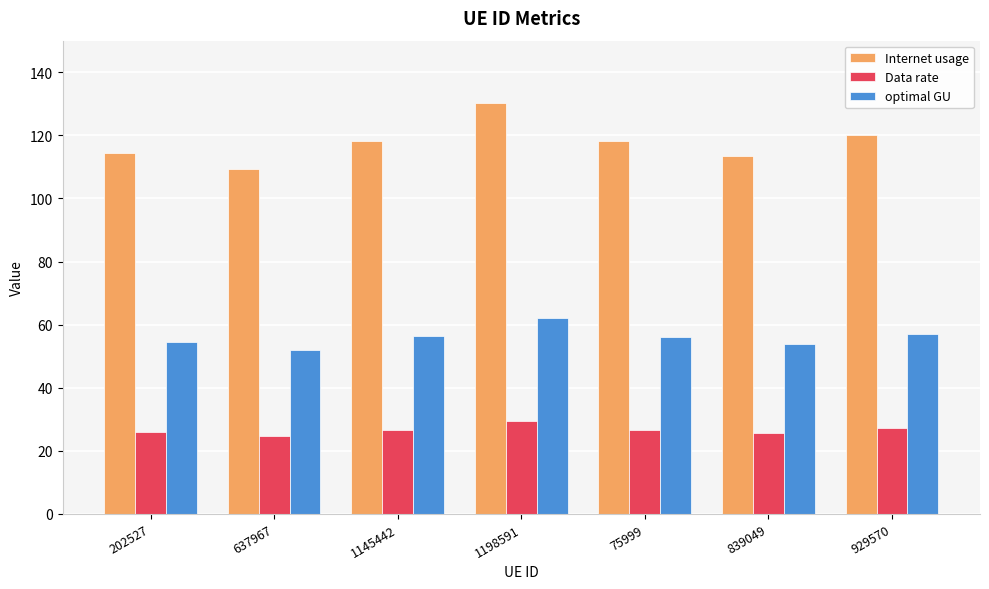

At which category does the chart reach its peak across all series?

1198591